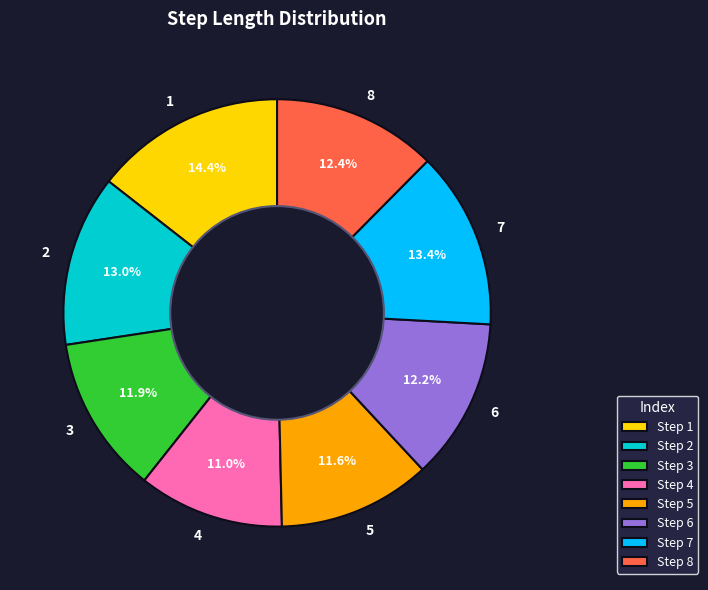

Which slice is the smallest?

4